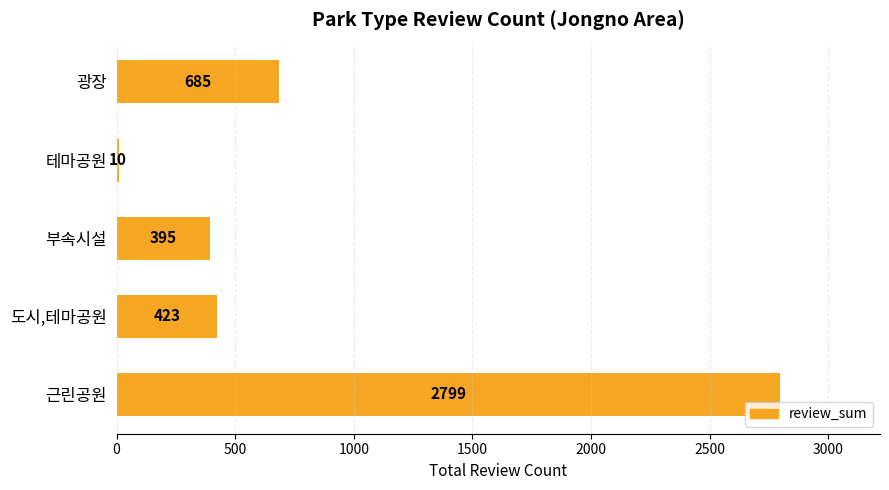

The chart shows a value of 2799 at 근린공원. True or false?

True